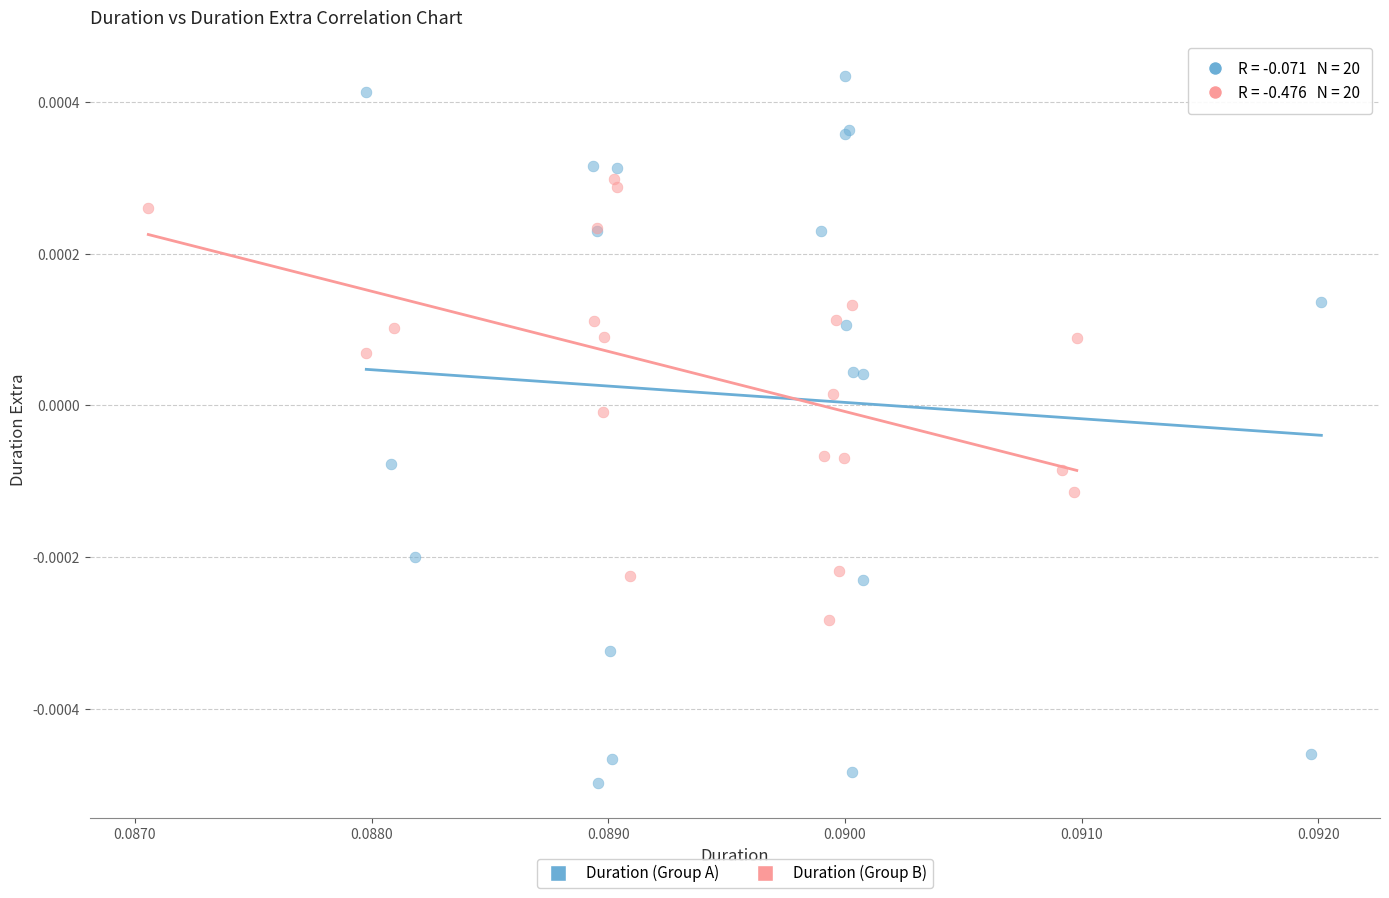

Which series has the largest Y range (max minus min)?

Duration (Group A)